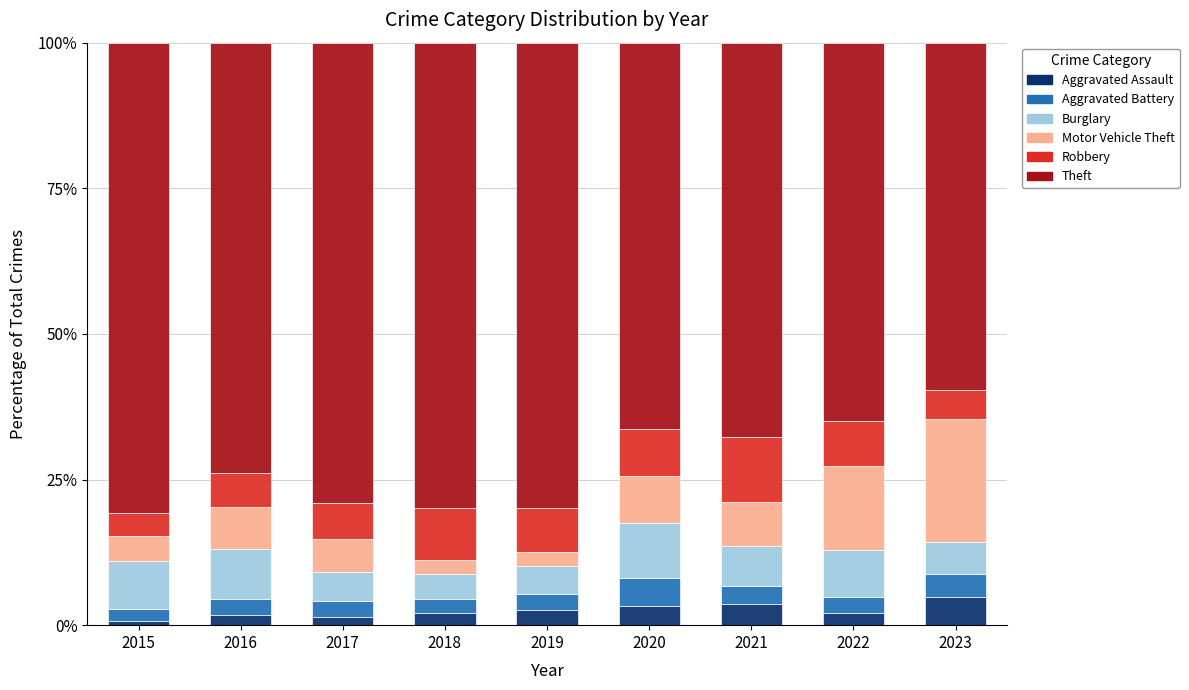

Are the bars horizontal?

No